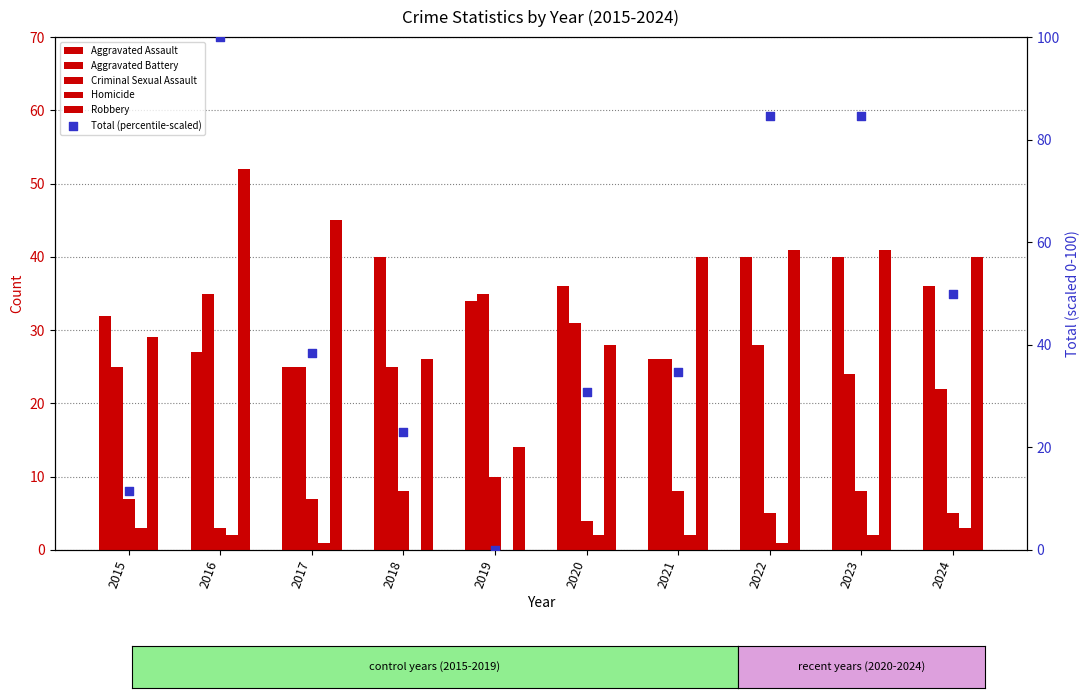

Which series has the largest total across all categories?

Total (percentile-scaled)